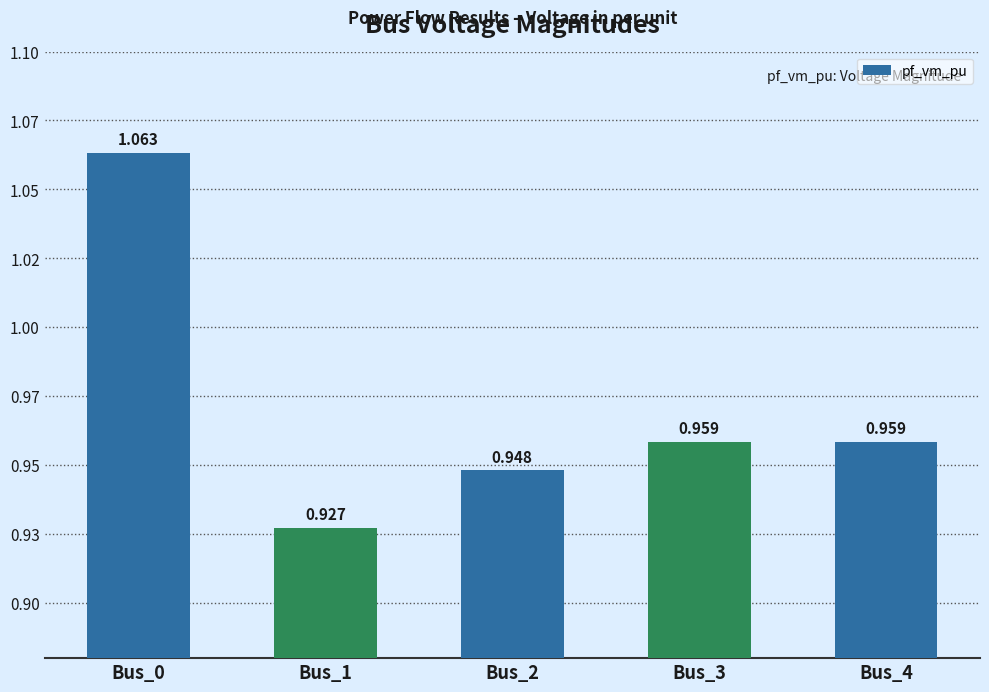

Reading left to right, list all the values displayed in this chart.

Bus_0=1.1	Bus_1=0.9	Bus_2=0.9	Bus_3=1.0	Bus_4=1.0